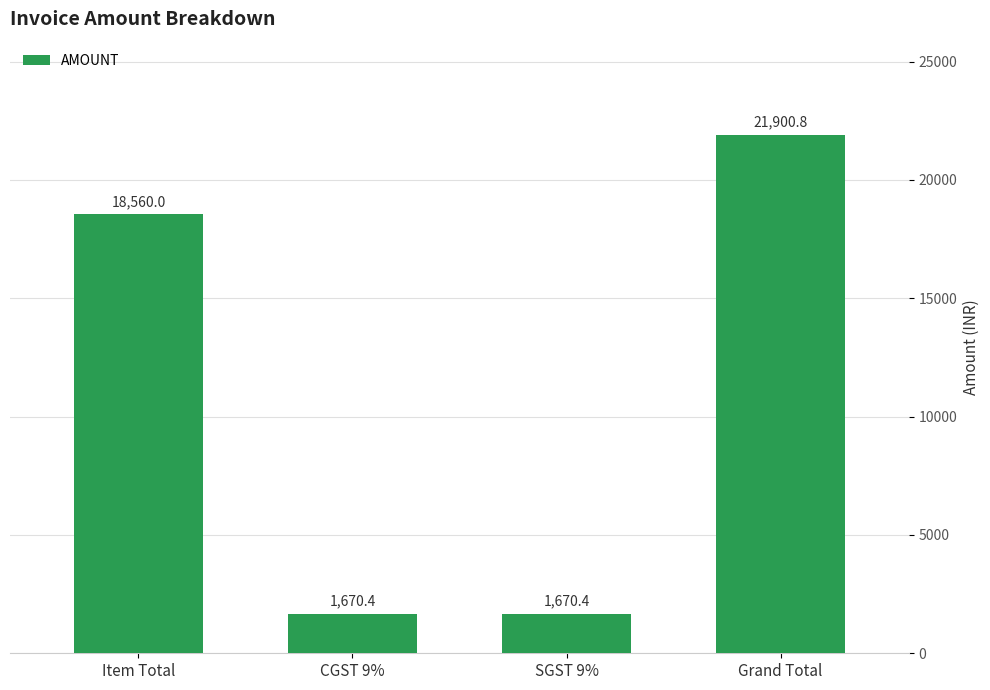

Does the chart contain any negative values?

No